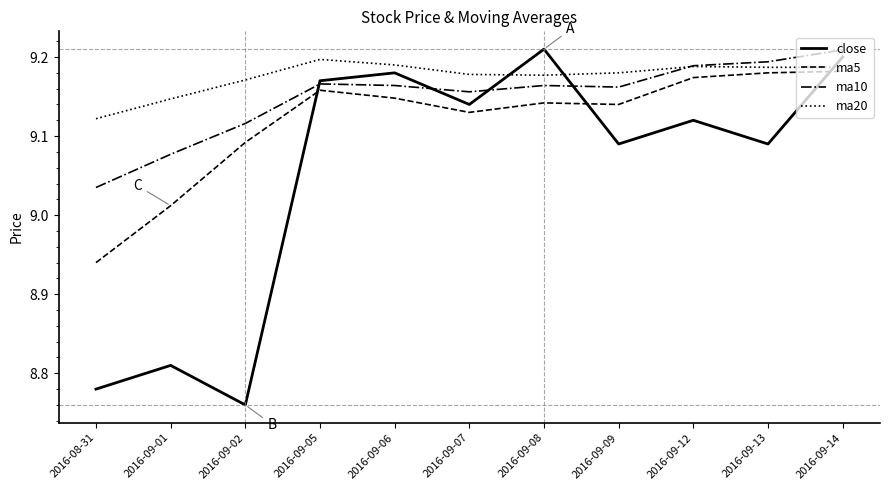

How many intersections are there between close and ma10?

4